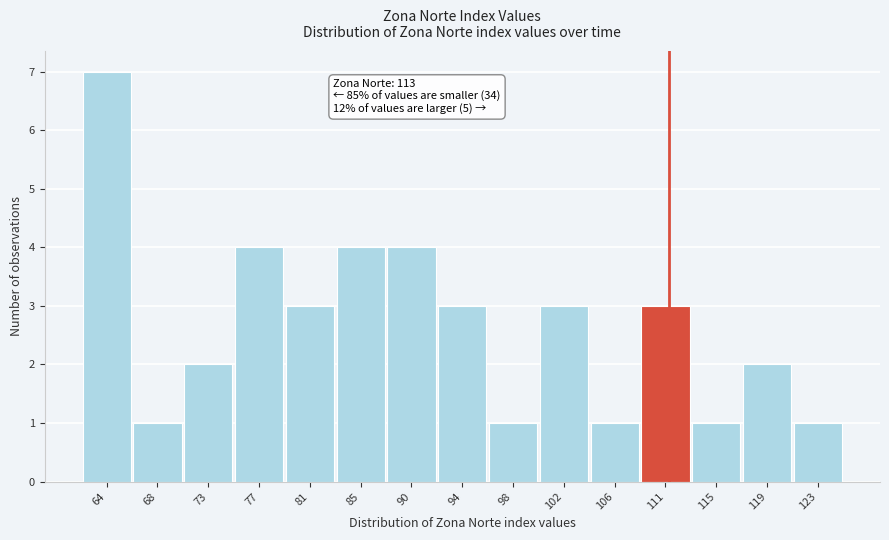

Reading left to right, what are all the values shown in this chart?

64=7	68=1	73=2	77=4	81=3	85=4	90=4	94=3	98=1	102=3	106=1	111=3	115=1	119=2	123=1